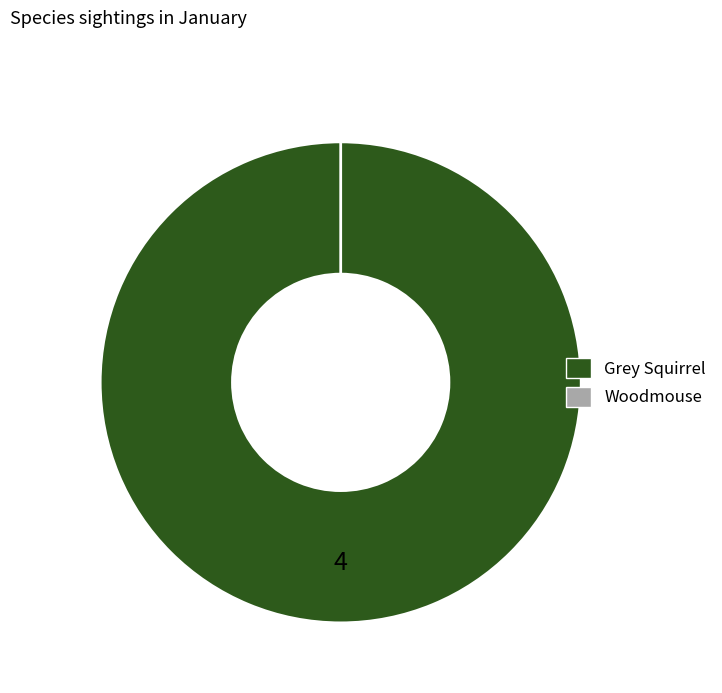

Is it true that Woodmouse is 0% of the pie?

True